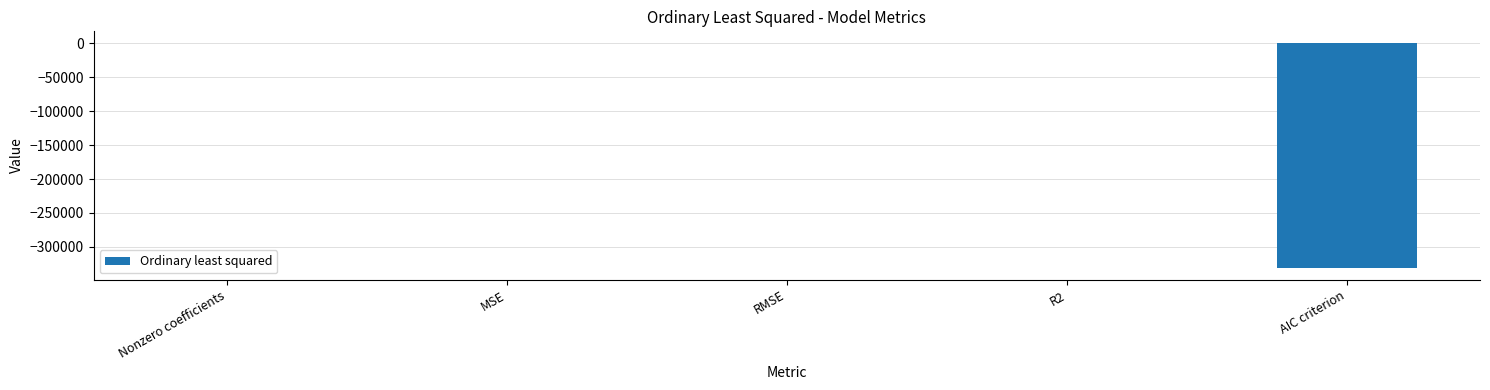

At which label is the value closest to -165247?

MSE